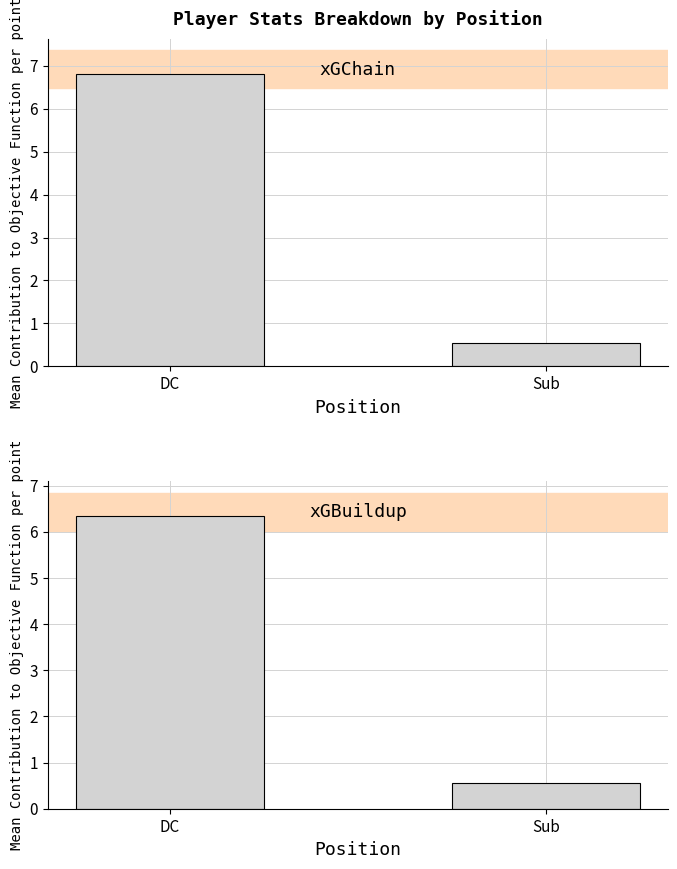

What is the sum of the xGBuildup values at Sub and DC?

6.9